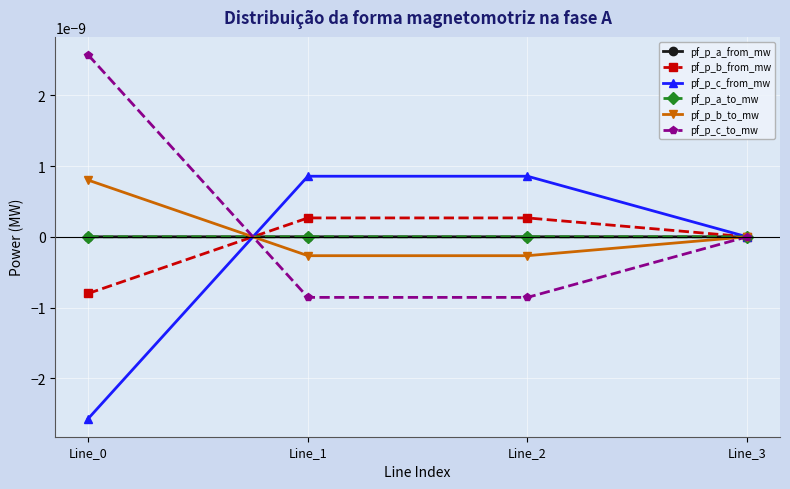

The value of pf_p_b_to_mw at Line_3 is -0.0. True or false?

False